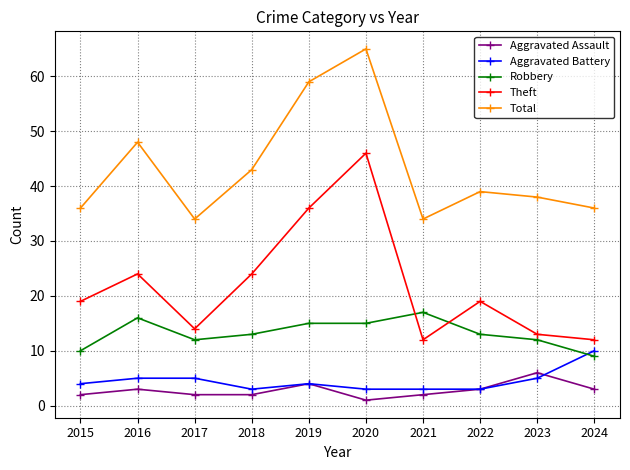

At which category is the sum across all series the highest?

2020